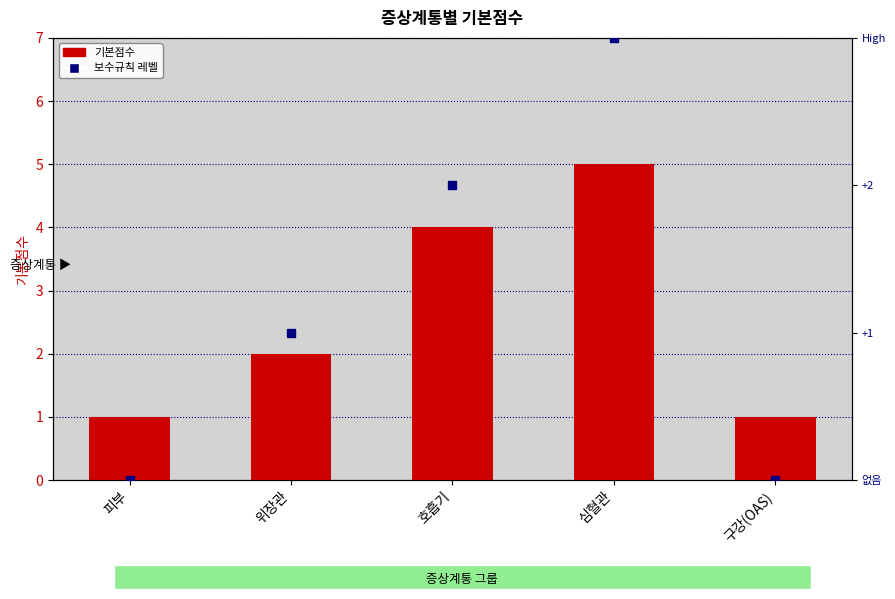

Rank the series at 구강(OAS) from lowest to highest value.

보수규칙 레벨, 기본점수